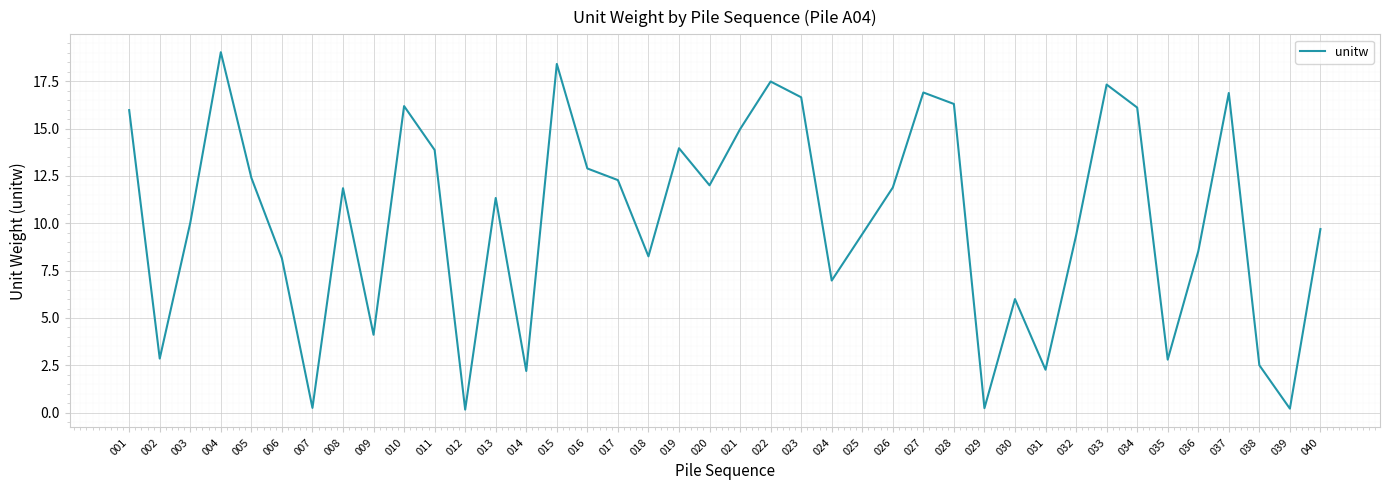

What is the average value?

10.2